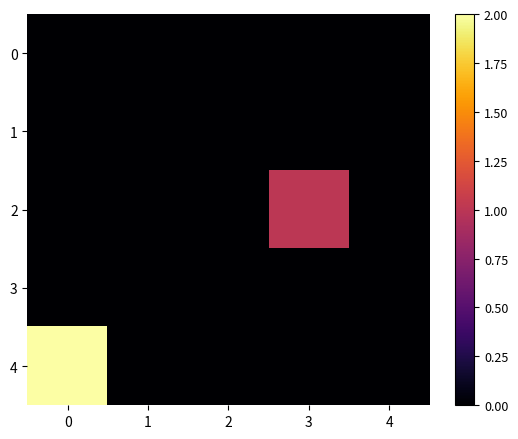

Reading left to right, transcribe all the data shown in this chart.

0: 0=0	1=0	2=0	3=0	4=0
1: 0=0	1=0	2=0	3=0	4=0
2: 0=0	1=0	2=0	3=1	4=0
3: 0=0	1=0	2=0	3=0	4=0
4: 0=2	1=0	2=0	3=0	4=0